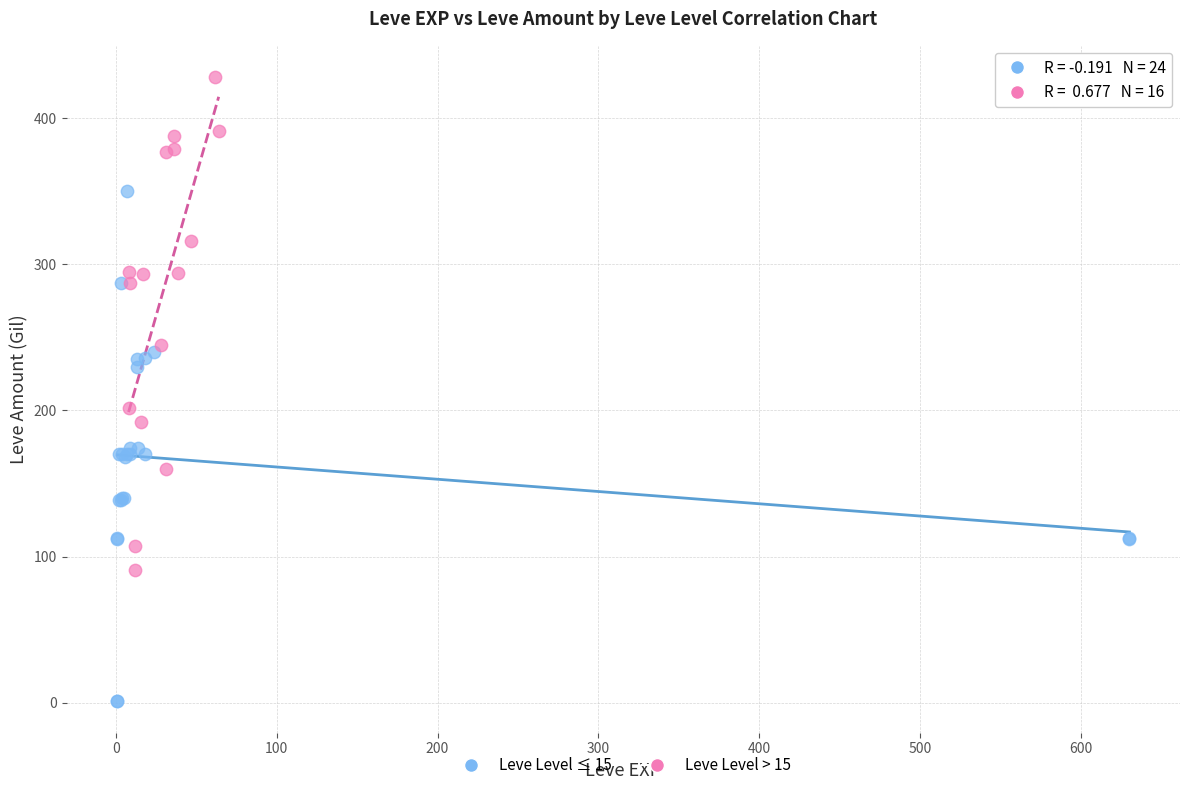

Which series has the largest Y range (max minus min)?

Leve Level ≤ 15